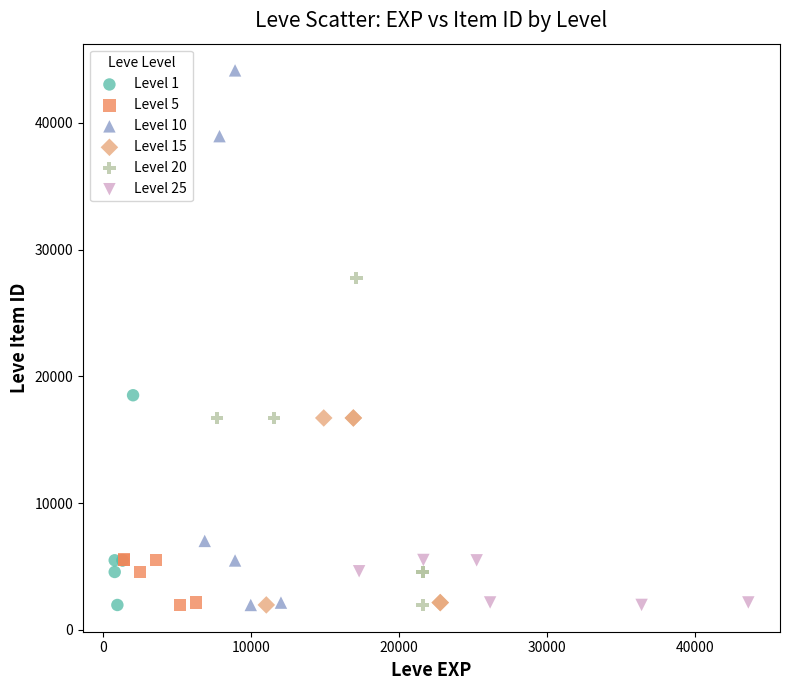

Which series reaches the maximum Y coordinate?

Level 10